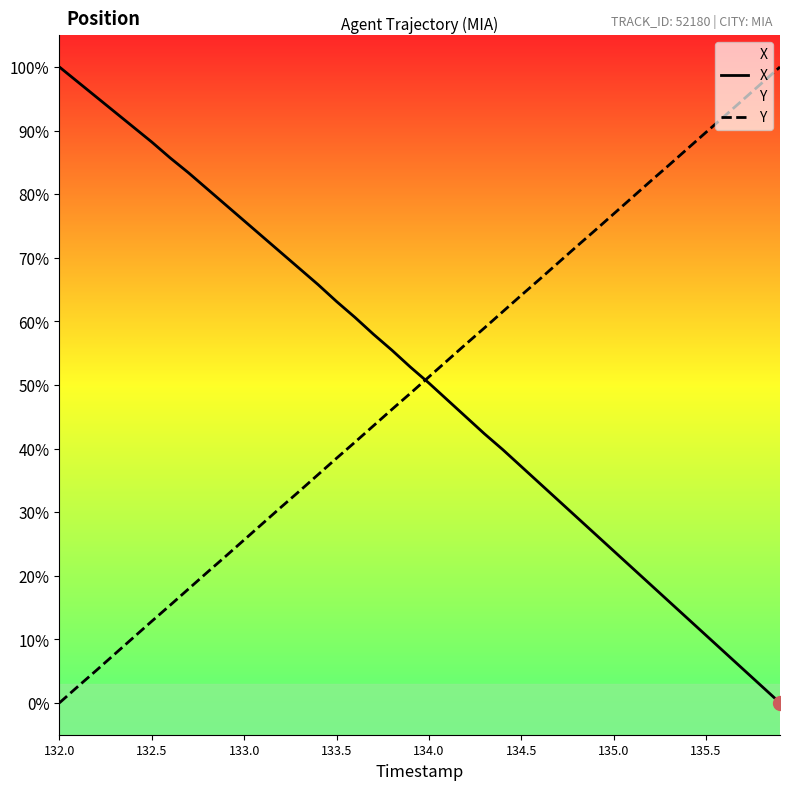

True or false: Y and X cross at least once.

True